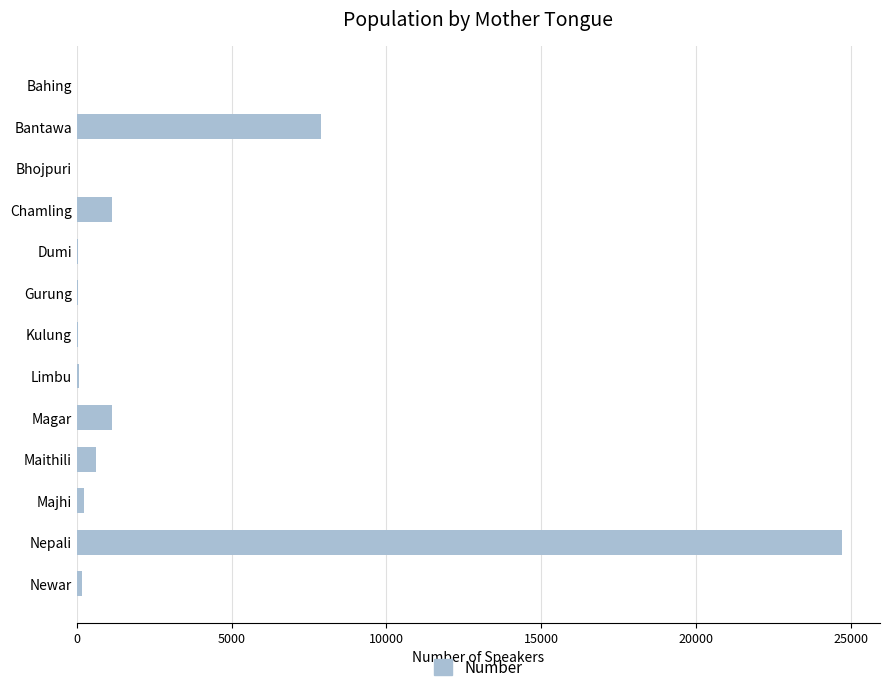

What is the maximum value shown in the chart?

24707